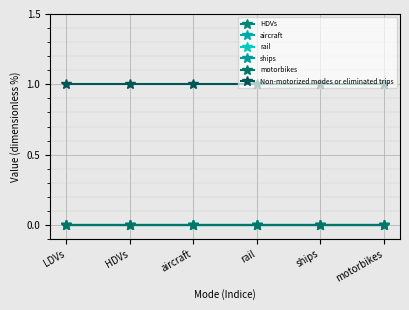

Which series has the widest spread of values?

HDVs